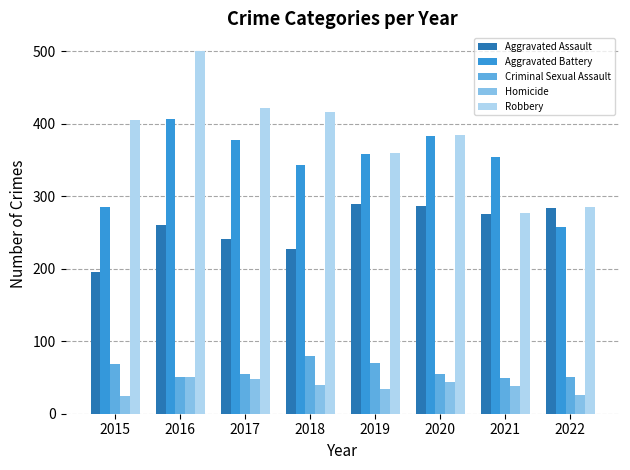

What is the sum of the Aggravated Battery values at 2017 and 2016?

785